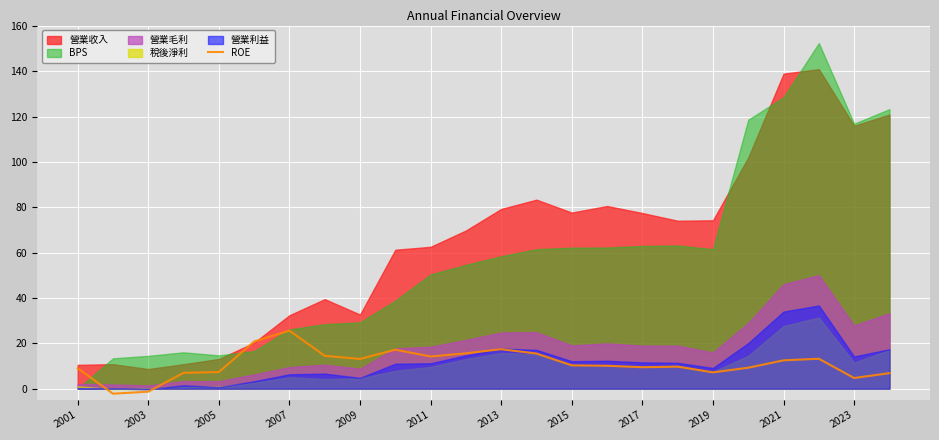

Is it true that the value at 13 is 15.5?

True